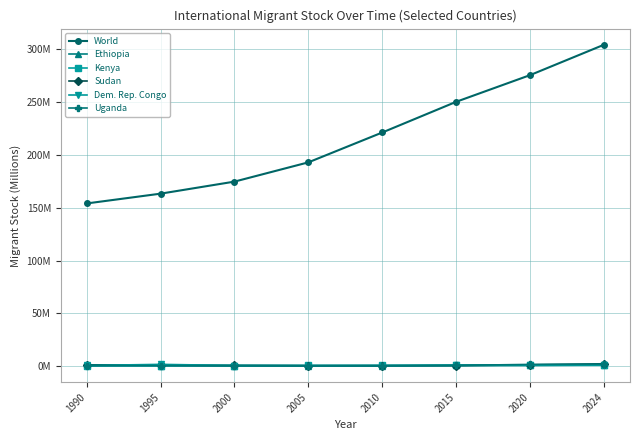

How many times do Sudan and Uganda cross each other?

4